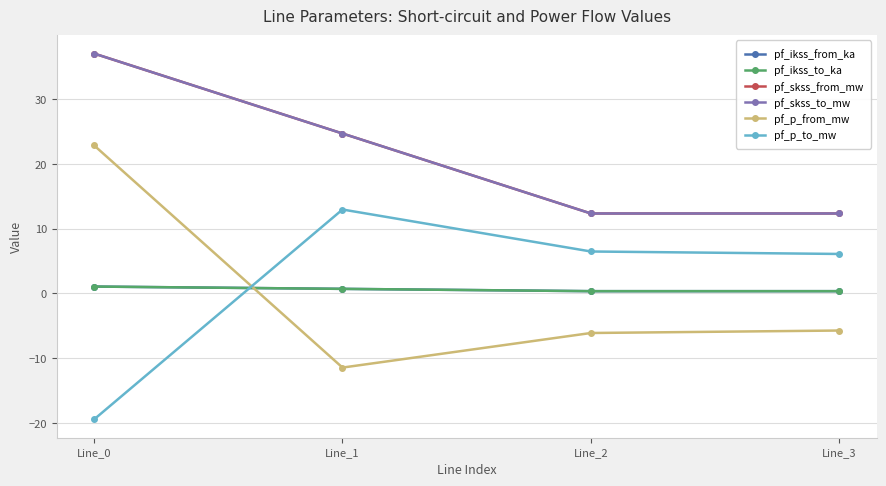

The pf_p_to_mw series shows 13.0 at Line_1. True or false?

True